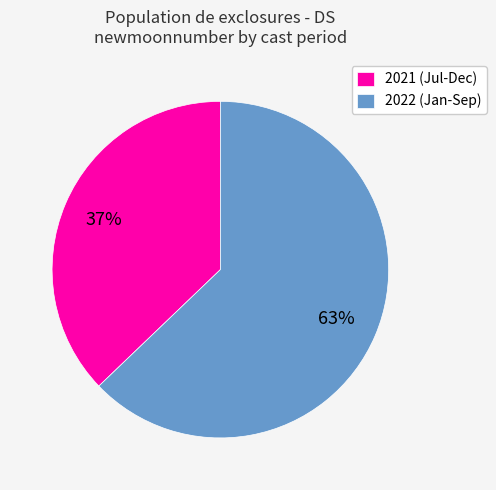

How many segments does this pie chart have?

2